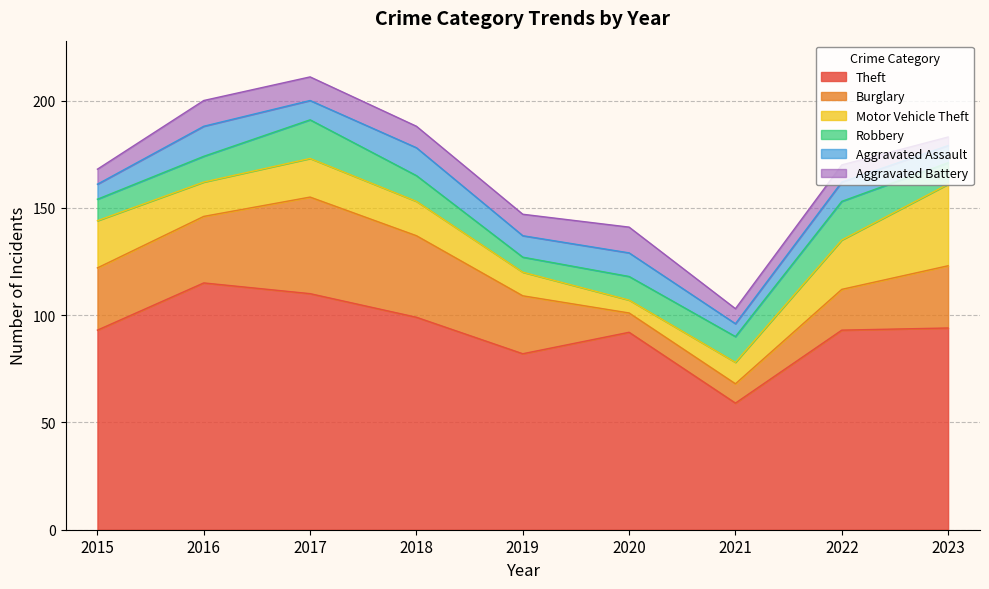

What value does the Motor Vehicle Theft series have at 2020?

6